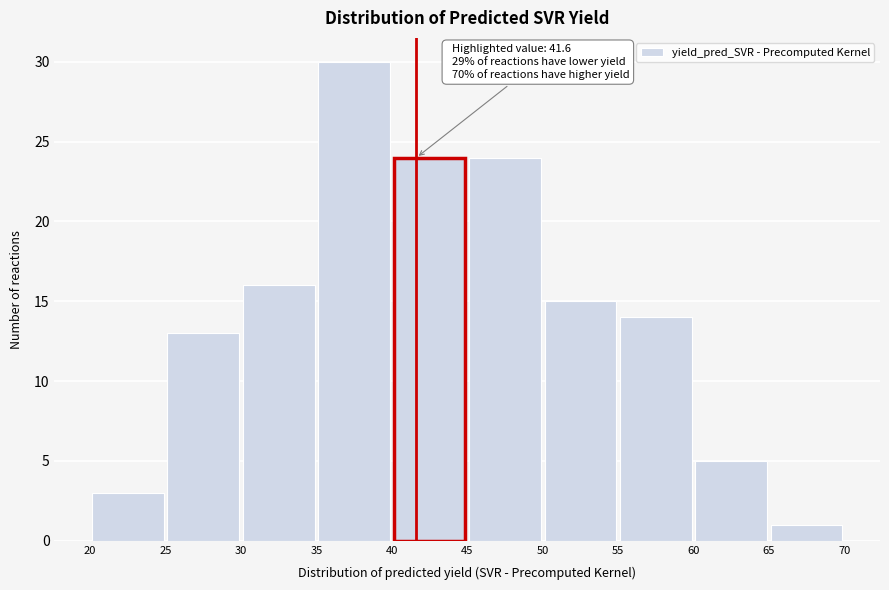

Over which range of the x-axis is the bar tallest?

35 to 40